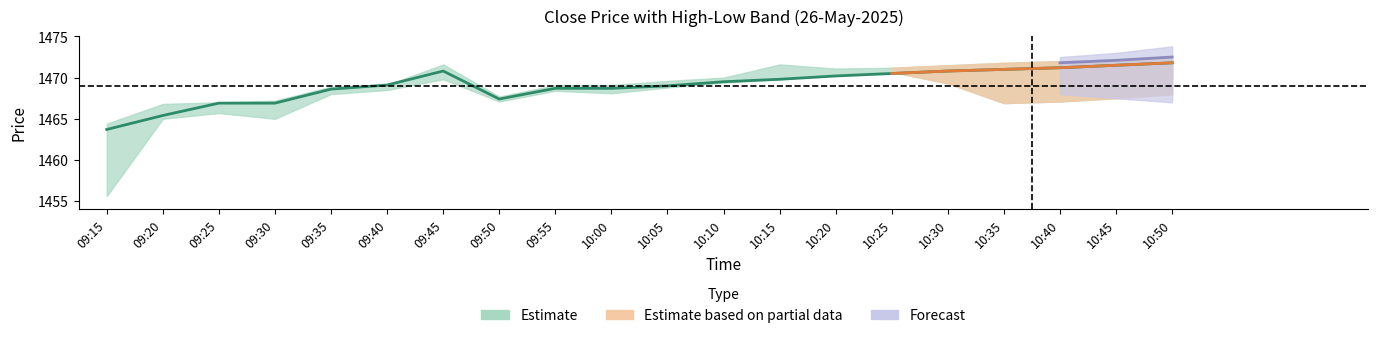

How many points are lower than both their immediate neighbors (excluding endpoints)?

1